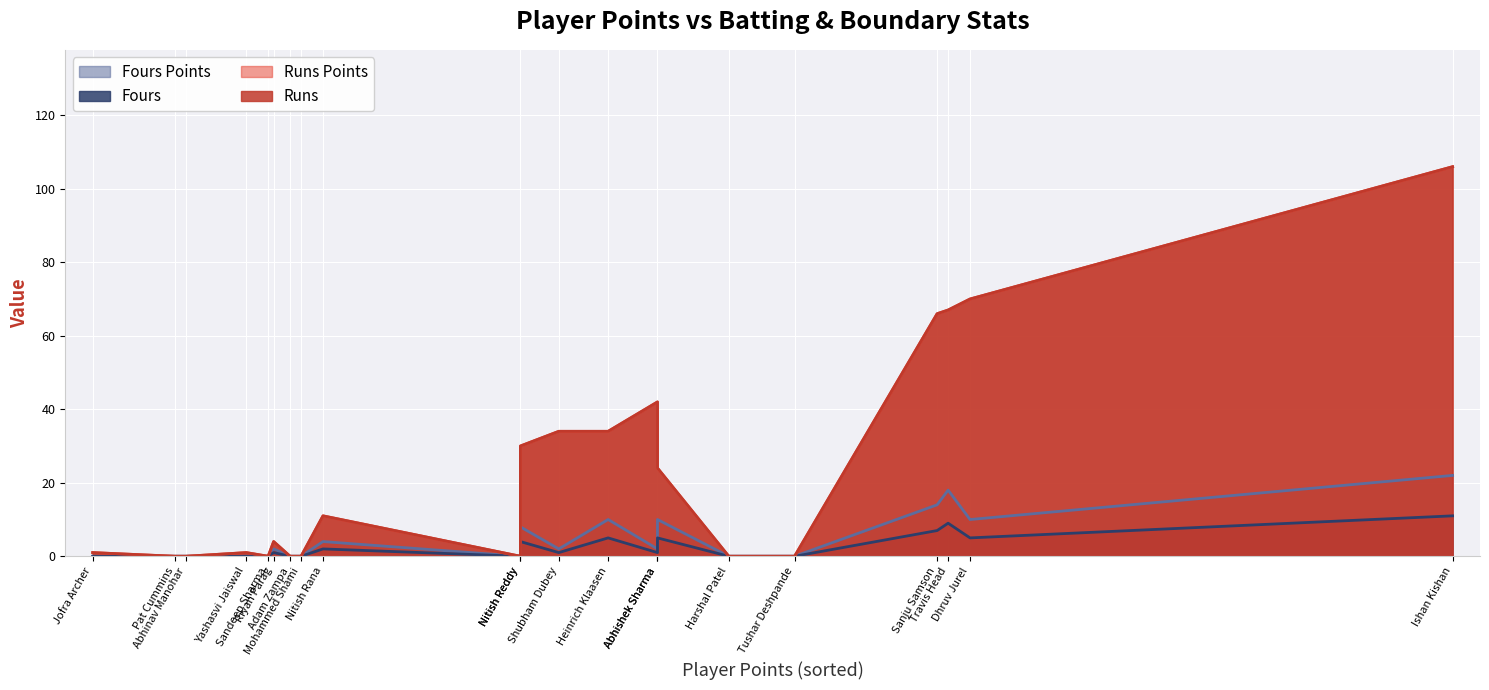

What is the maximum value shown in the chart?

106